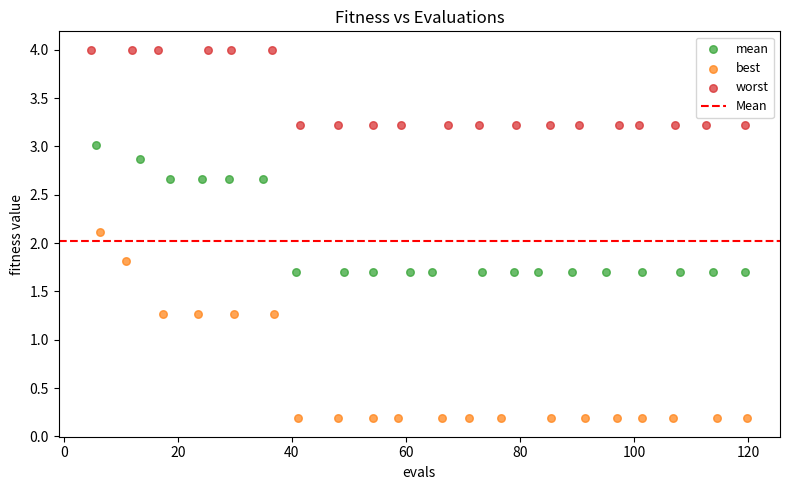

Which series contains the lowest Y value?

best